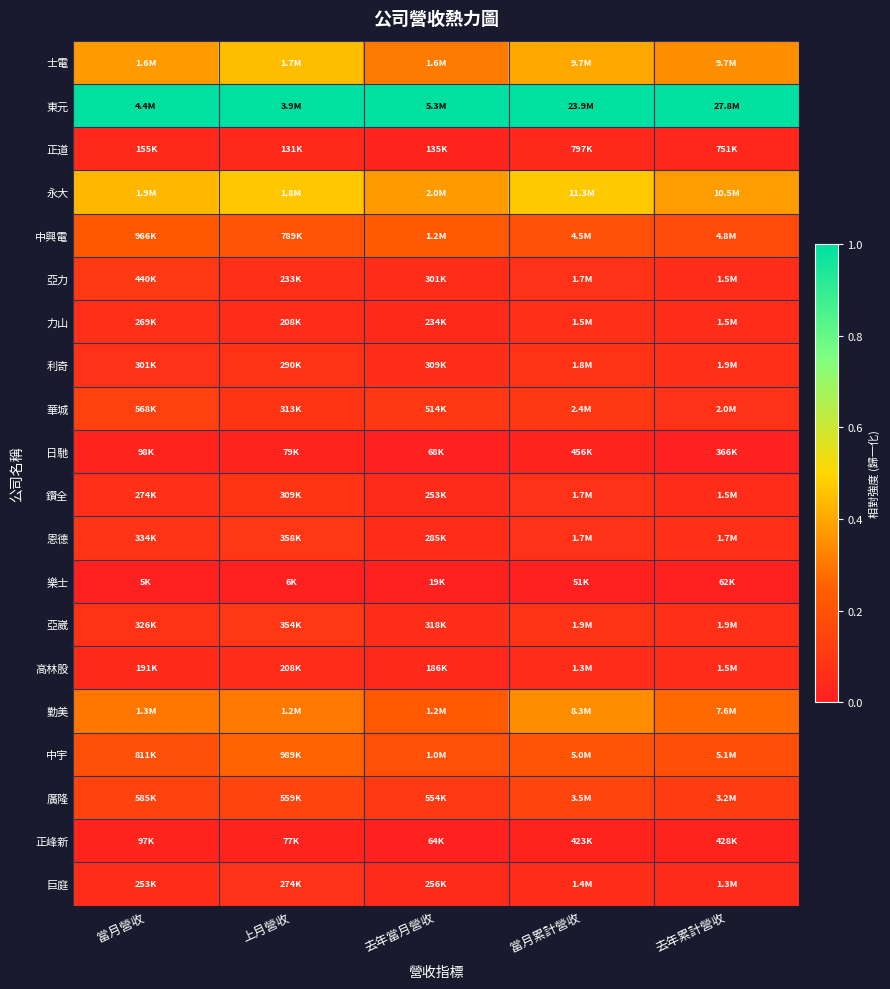

What is the total value across all series at 當月累計營收?

3.4